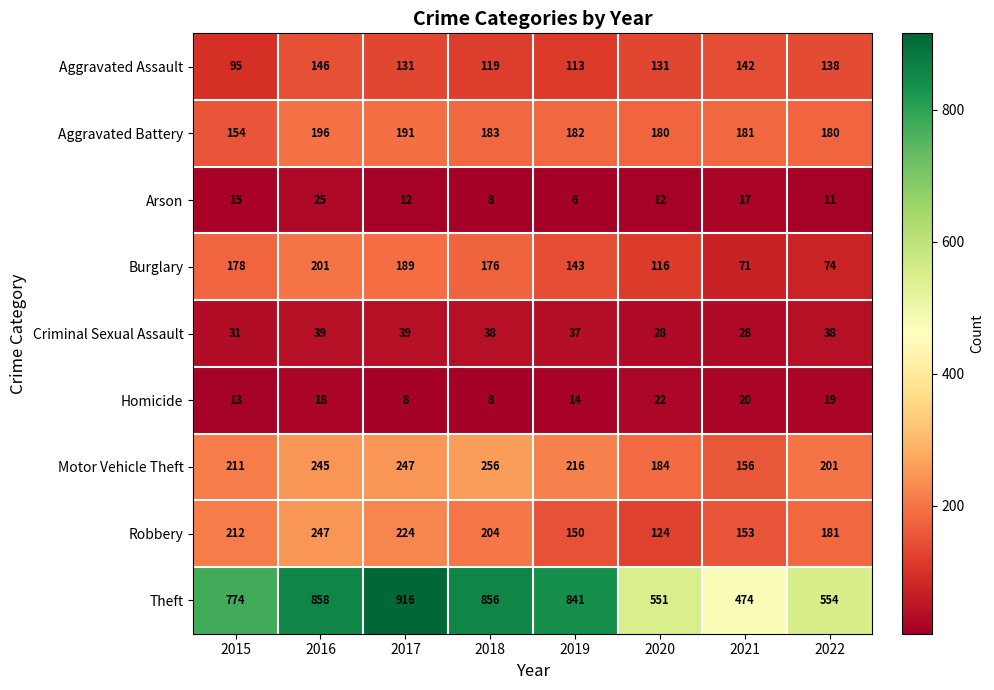

At which category does the chart reach its minimum across all series?

2019